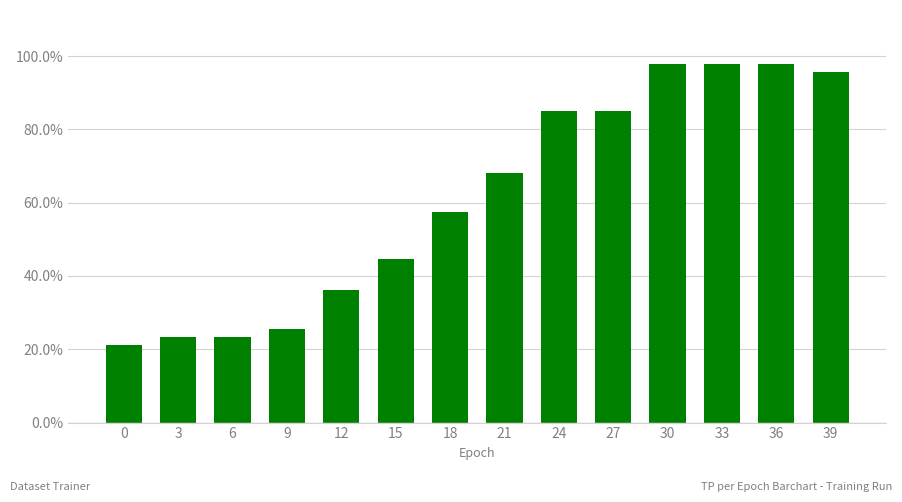

Are the bars horizontal?

No